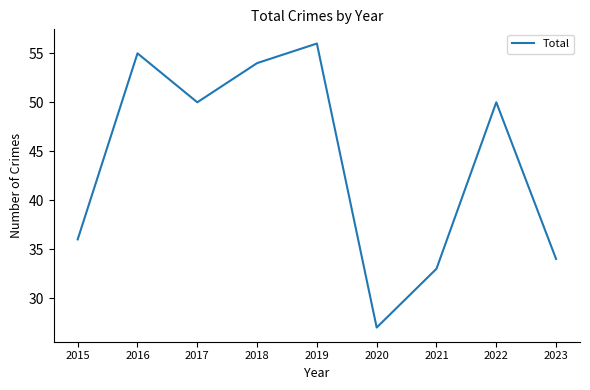

The chart shows a value of 23 at 2018. True or false?

False